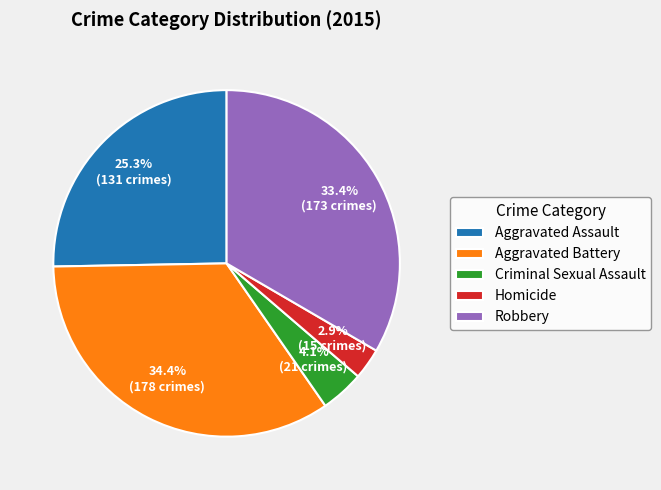

What is the ratio of the value at Robbery to the value at Aggravated Assault?

1.3